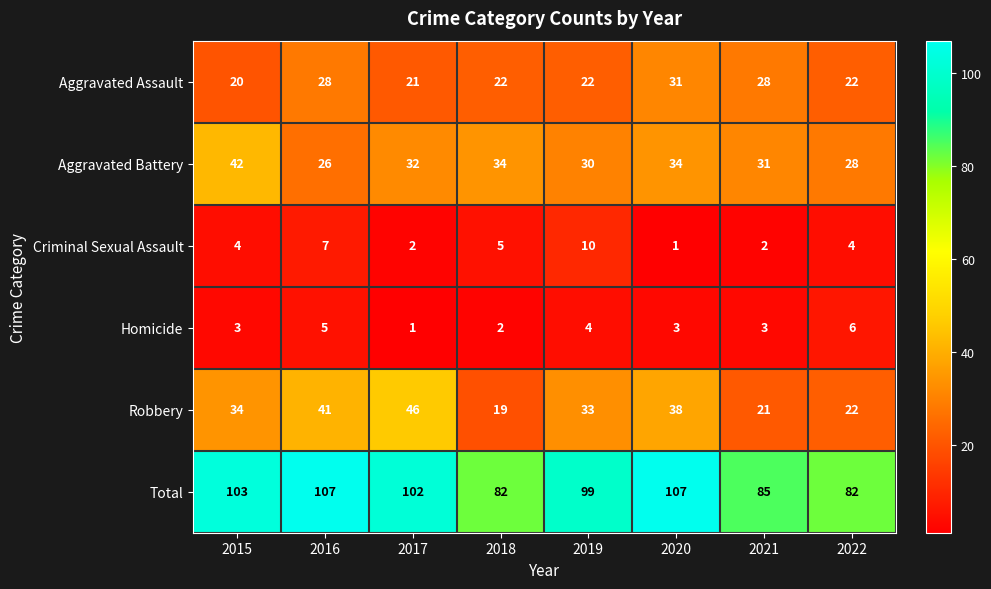

At which label does Aggravated Assault first exceed 22?

2016